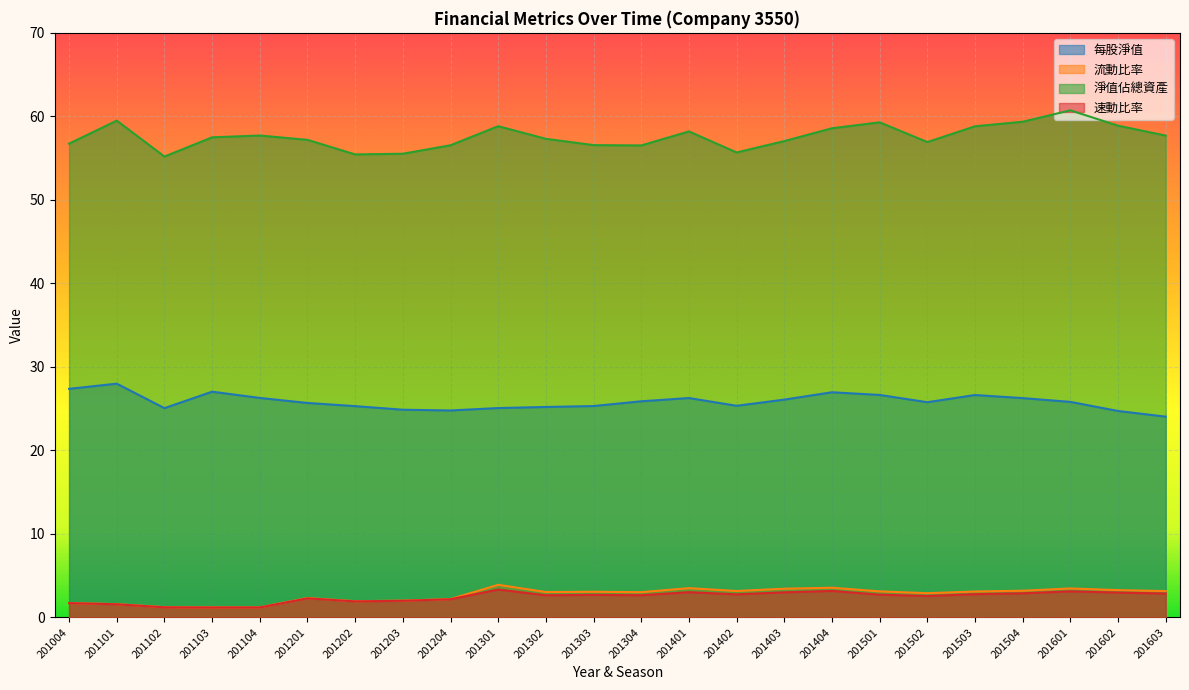

True or false: 流動比率 and 每股淨值 intersect in this chart.

False